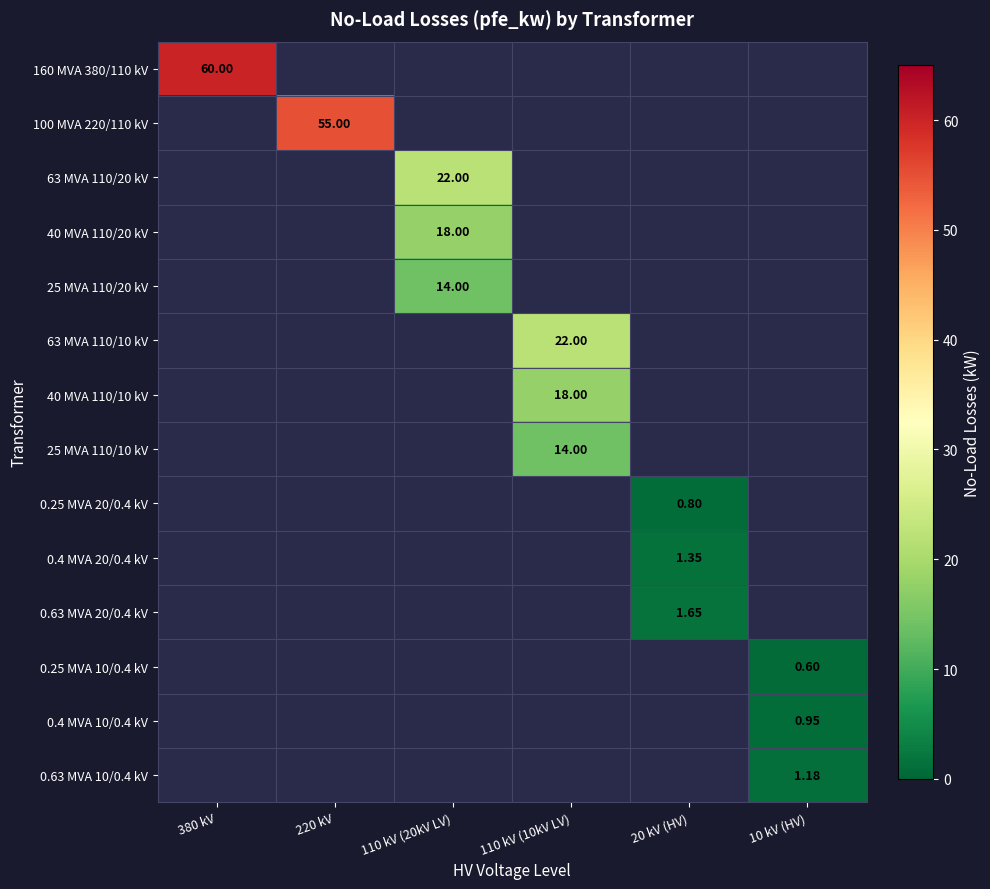

The 25 MVA 110/10 kV series shows 14.0 at 110 kV (10kV LV). True or false?

True